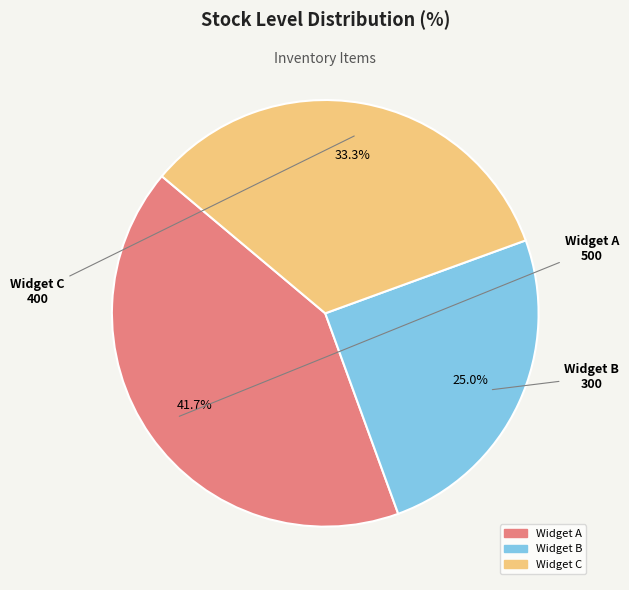

Does Widget A represent more than half of the total?

No